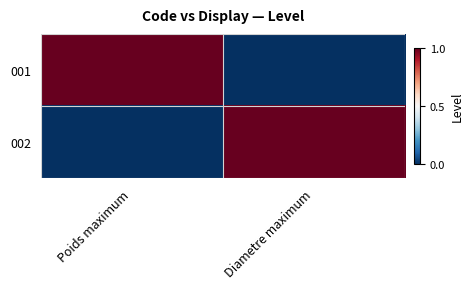

Reading right to left, what are all the values shown in this chart?

001: Diametre maximum=0	Poids maximum=1
002: Diametre maximum=1	Poids maximum=0